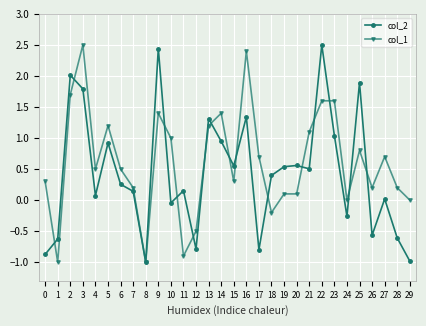

Does the chart have visible grid lines?

Yes